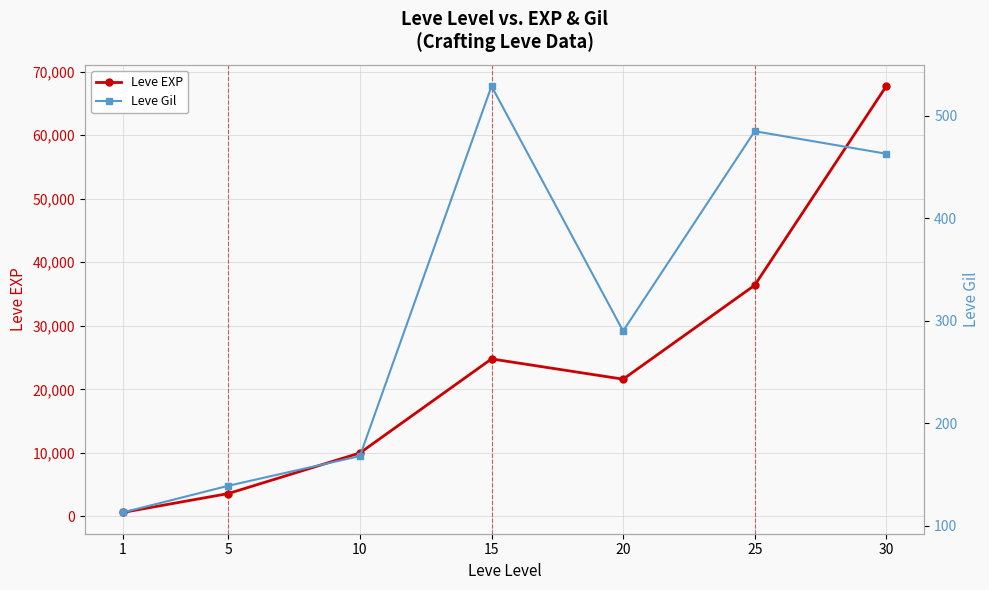

True or false: Leve EXP has more than 2 interior local peaks.

False